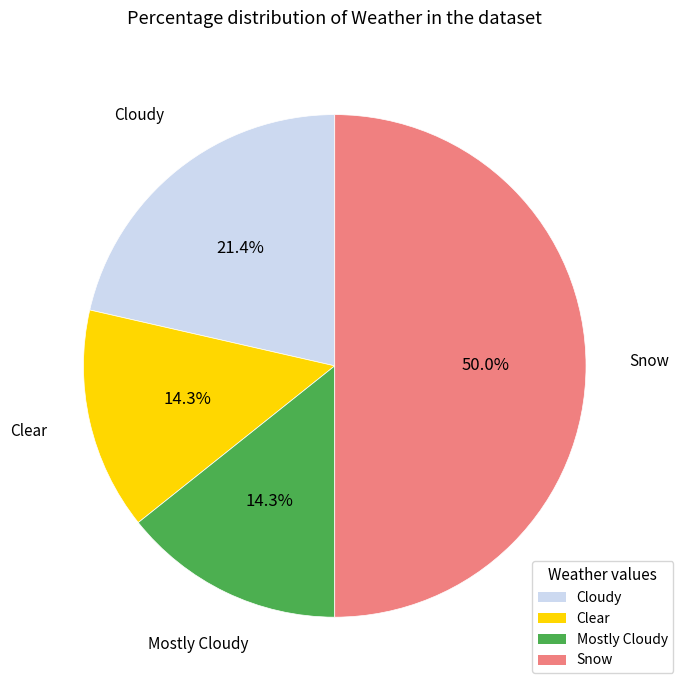

Is Cloudy the majority of the pie?

No